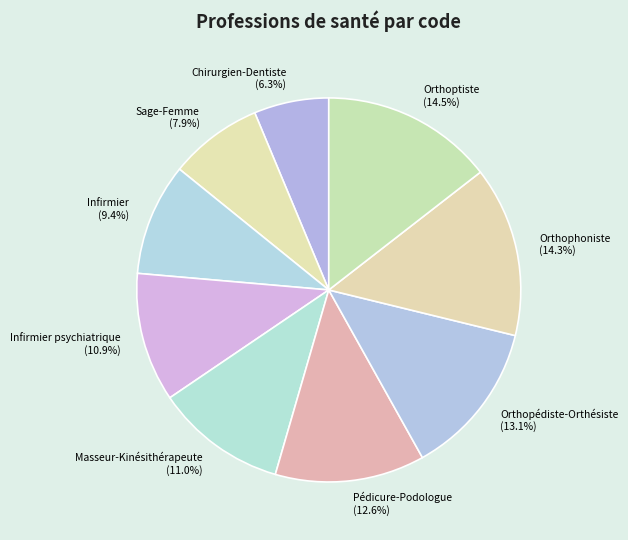

Combined, what portion of the pie is Chirurgien-Dentiste (6.3%) and Infirmier (9.4%)?

15.7%